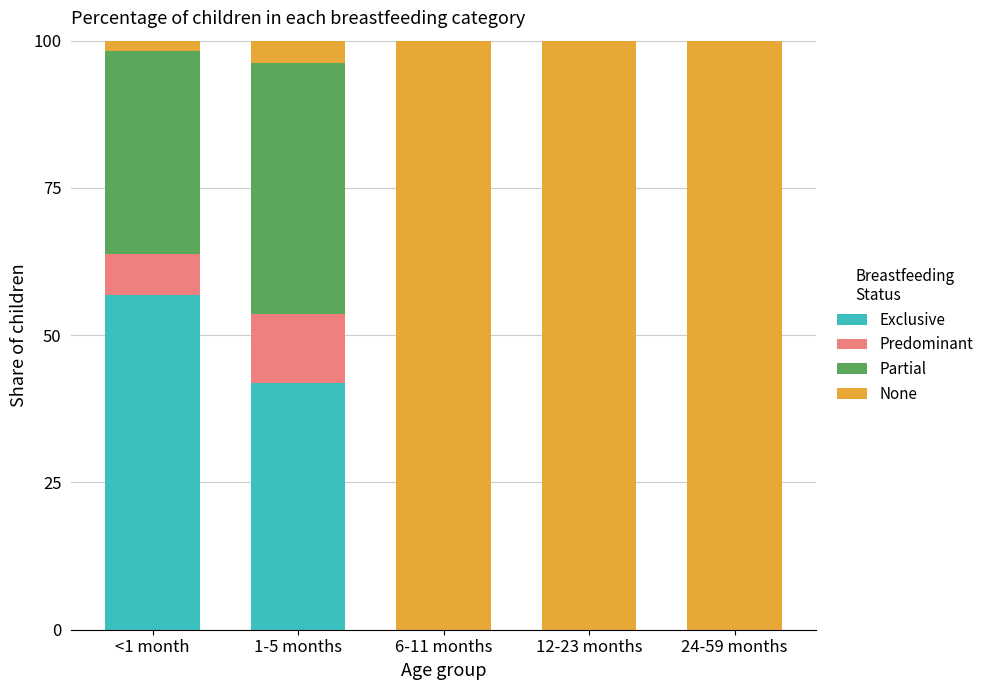

True or false: Exclusive has a value of 0.0 at 6-11 months.

True